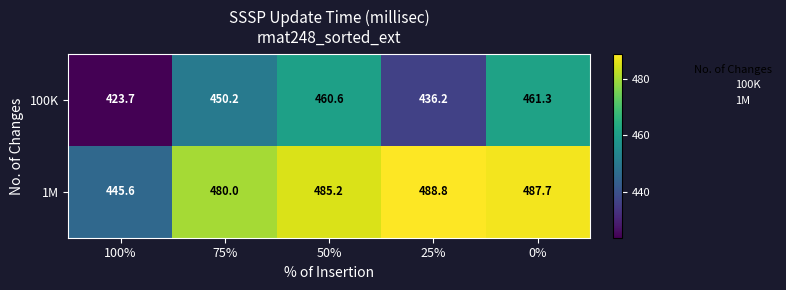

Which series has the widest spread of values?

1M